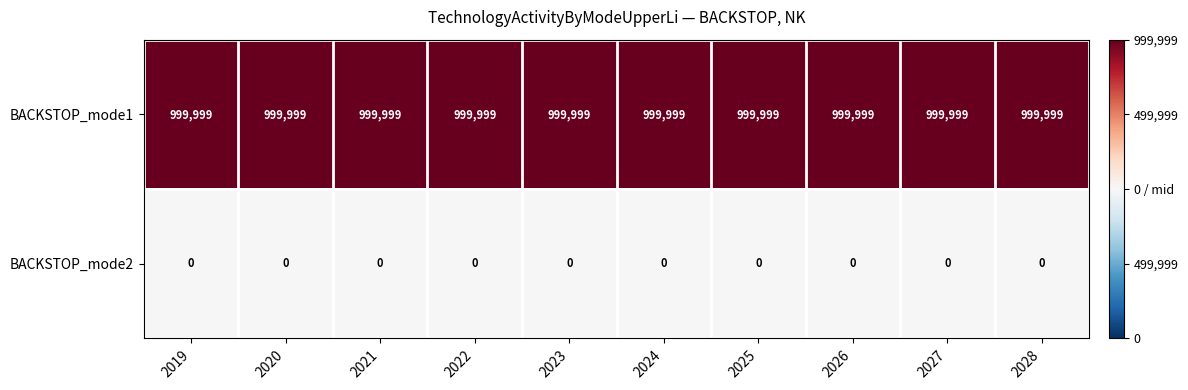

What is the spread (max minus min) of values at 2021?

999999